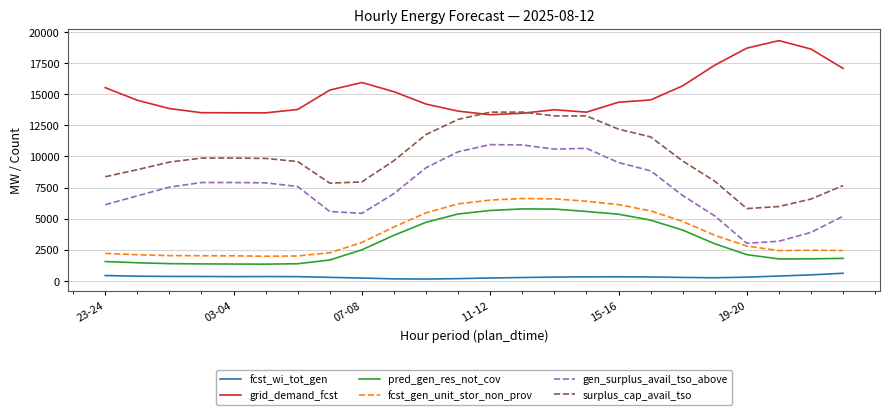

What is the lowest value of the pred_gen_res_not_cov series?

1352